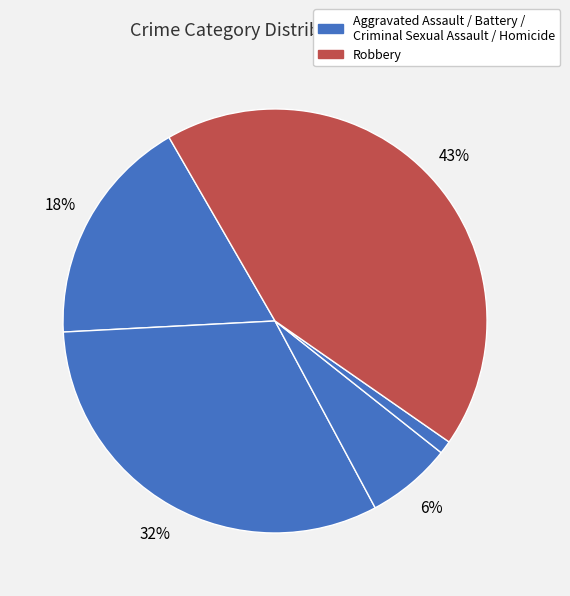

How many segments does this pie chart have?

5